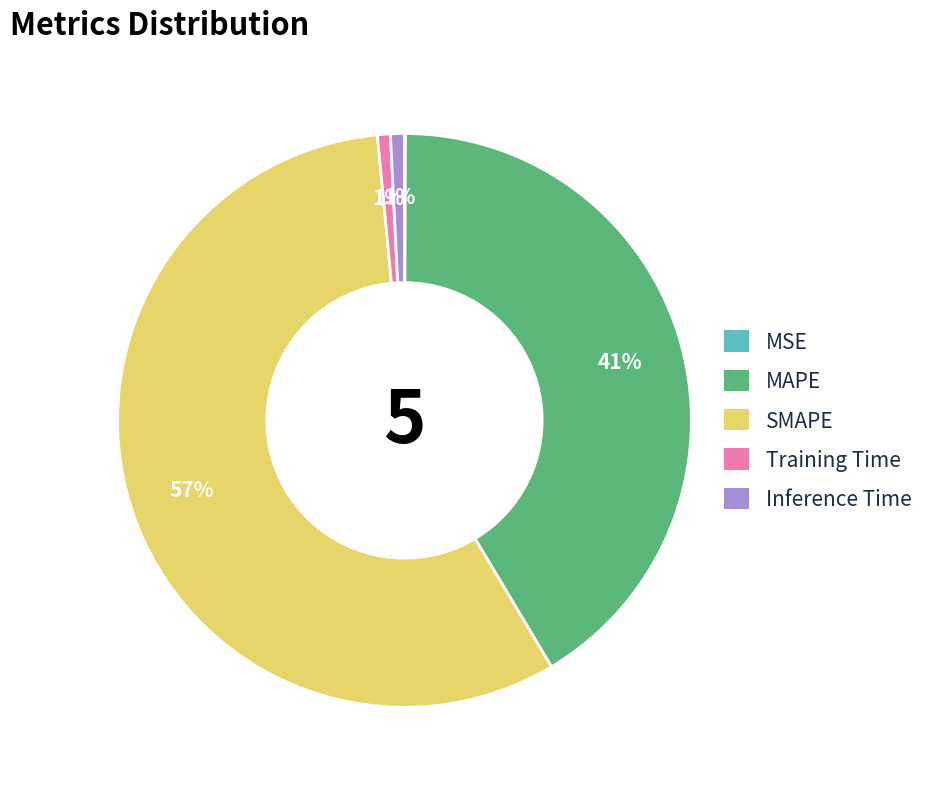

To the nearest percent, what portion does SMAPE represent?

57%